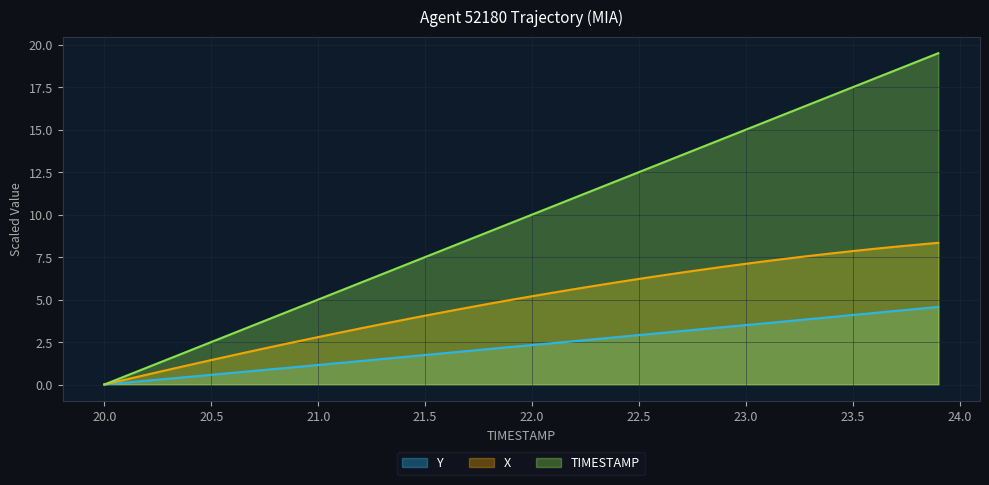

How many positive values does the Y series have?

39